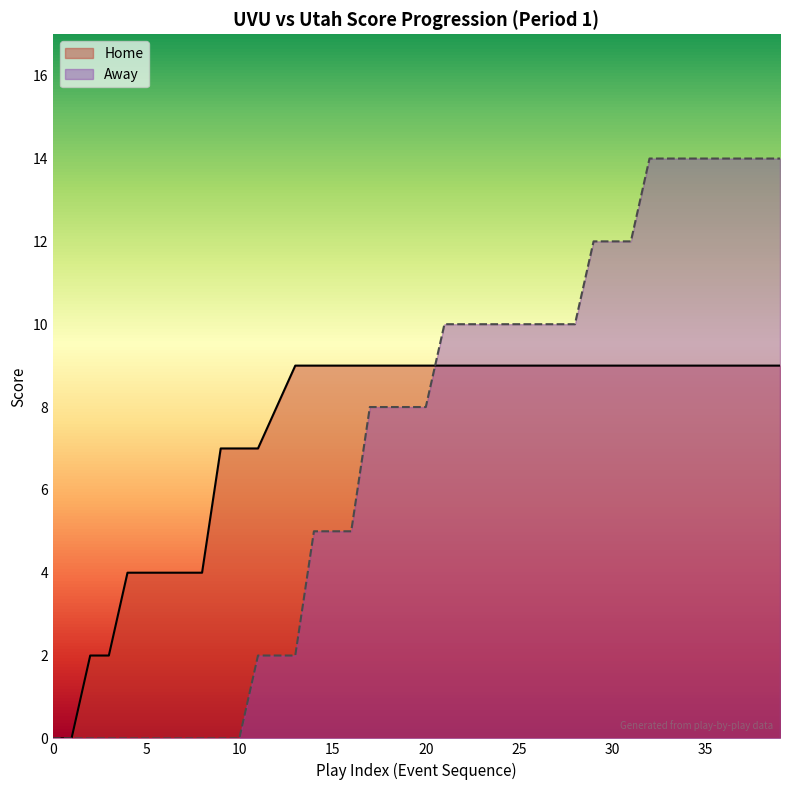

What is the label of the 29th point from the right?

11